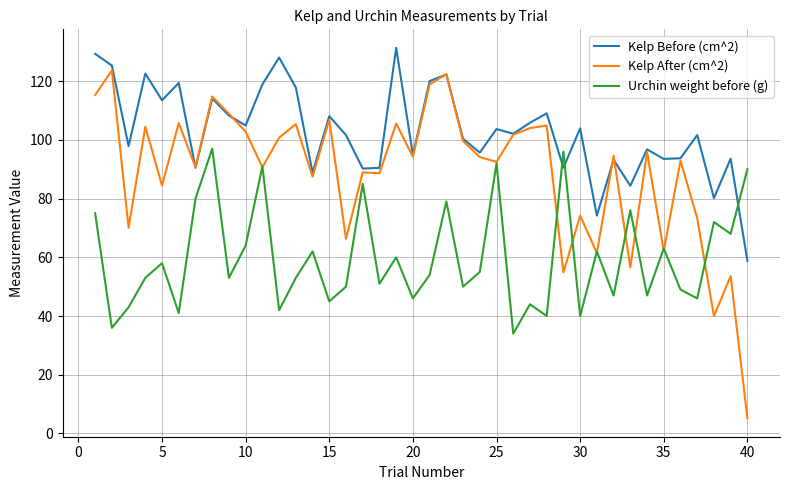

List the series in order of their overall mean, highest first.

Kelp Before (cm^2), Kelp After (cm^2), Urchin weight before (g)